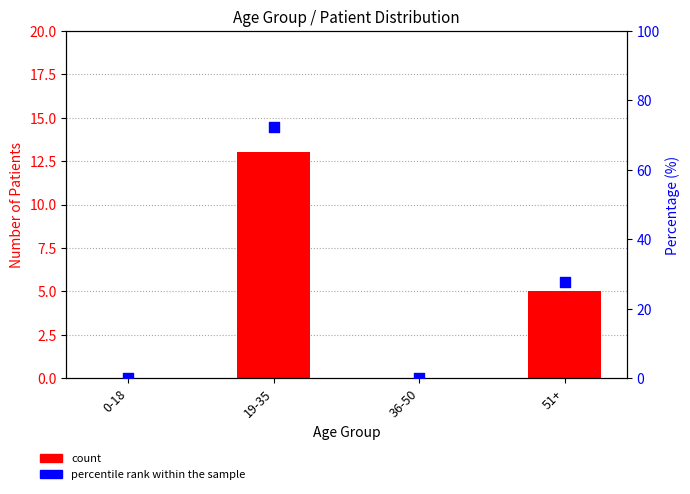

Which series has the widest spread of Y values?

percentile rank within the sample